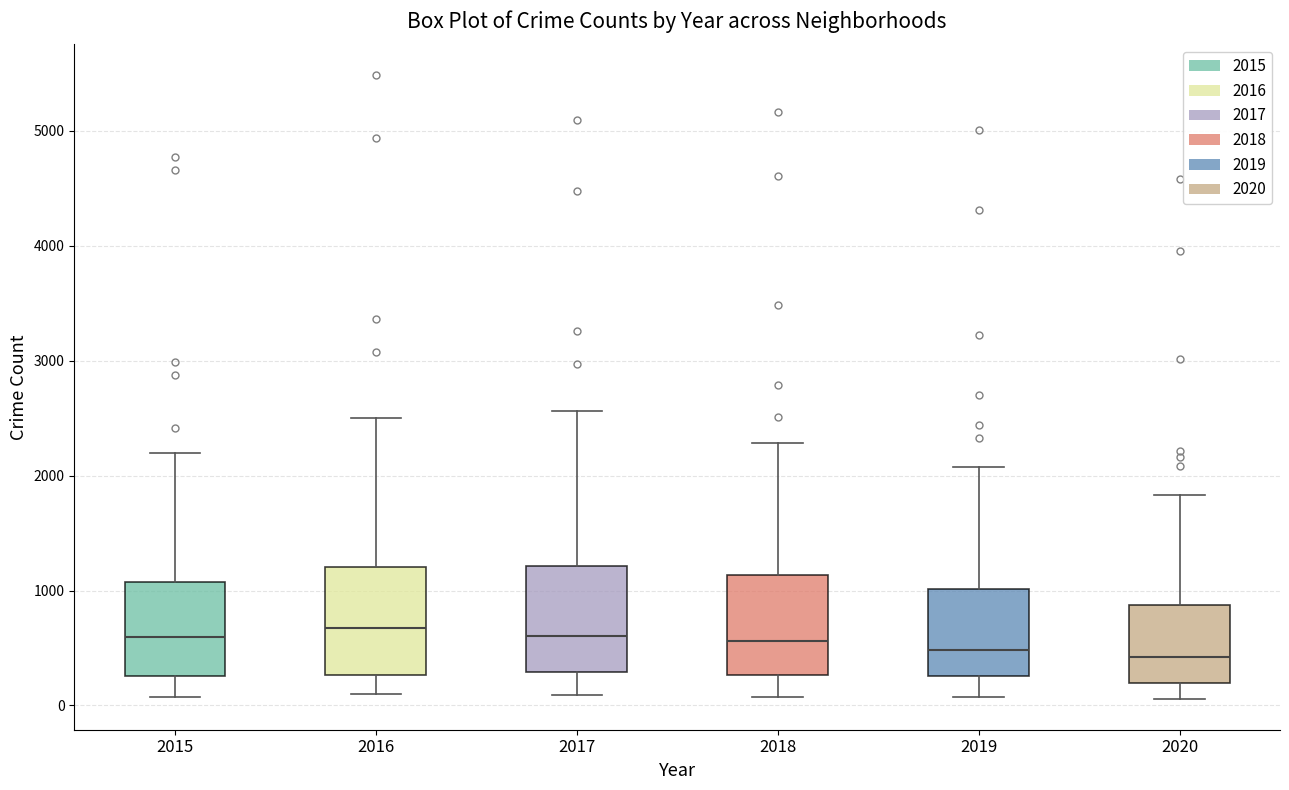

Reading left to right, read every box against the y-axis: the position of its median line, the range the box covers, and the ends of its whiskers. The values are not printed on the chart, so give them approximately, as read against the axis.

2015: median 600, box 300 to 1100, whiskers 100 to 2200
2016: median 700, box 300 to 1200, whiskers 100 to 2500
2017: median 600, box 300 to 1200, whiskers 100 to 2600
2018: median 600, box 300 to 1100, whiskers 100 to 2300
2019: median 500, box 300 to 1000, whiskers 100 to 2100
2020: median 400, box 200 to 900, whiskers 100 to 1800